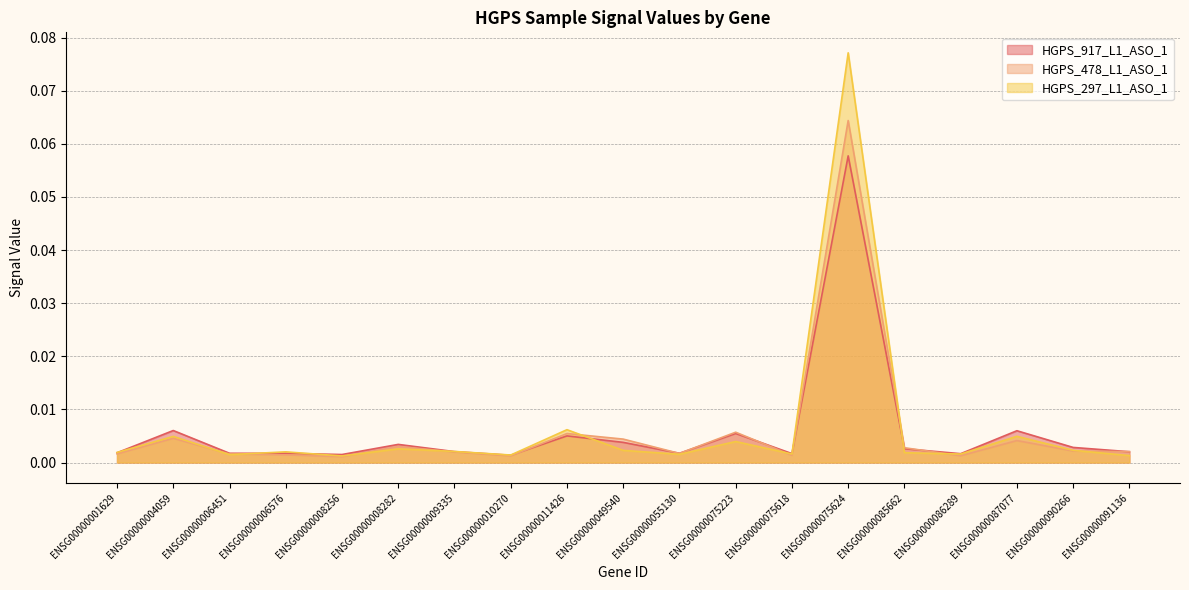

Reading right to left, transcribe all the data shown in this chart.

HGPS_917_L1_ASO_1: ENSG00000091136=0.0	ENSG00000090266=0.0	ENSG00000087077=0.0	ENSG00000086289=0.0	ENSG00000085662=0.0	ENSG00000075624=0.1	ENSG00000075618=0.0	ENSG00000075223=0.0	ENSG00000055130=0.0	ENSG00000049540=0.0	ENSG00000011426=0.0	ENSG00000010270=0.0	ENSG00000009335=0.0	ENSG00000008282=0.0	ENSG00000008256=0.0	ENSG00000006576=0.0	ENSG00000006451=0.0	ENSG00000004059=0.0	ENSG00000001629=0.0
HGPS_478_L1_ASO_1: ENSG00000091136=0.0	ENSG00000090266=0.0	ENSG00000087077=0.0	ENSG00000086289=0.0	ENSG00000085662=0.0	ENSG00000075624=0.1	ENSG00000075618=0.0	ENSG00000075223=0.0	ENSG00000055130=0.0	ENSG00000049540=0.0	ENSG00000011426=0.0	ENSG00000010270=0.0	ENSG00000009335=0.0	ENSG00000008282=0.0	ENSG00000008256=0.0	ENSG00000006576=0.0	ENSG00000006451=0.0	ENSG00000004059=0.0	ENSG00000001629=0.0
HGPS_297_L1_ASO_1: ENSG00000091136=0.0	ENSG00000090266=0.0	ENSG00000087077=0.0	ENSG00000086289=0.0	ENSG00000085662=0.0	ENSG00000075624=0.1	ENSG00000075618=0.0	ENSG00000075223=0.0	ENSG00000055130=0.0	ENSG00000049540=0.0	ENSG00000011426=0.0	ENSG00000010270=0.0	ENSG00000009335=0.0	ENSG00000008282=0.0	ENSG00000008256=0.0	ENSG00000006576=0.0	ENSG00000006451=0.0	ENSG00000004059=0.0	ENSG00000001629=0.0